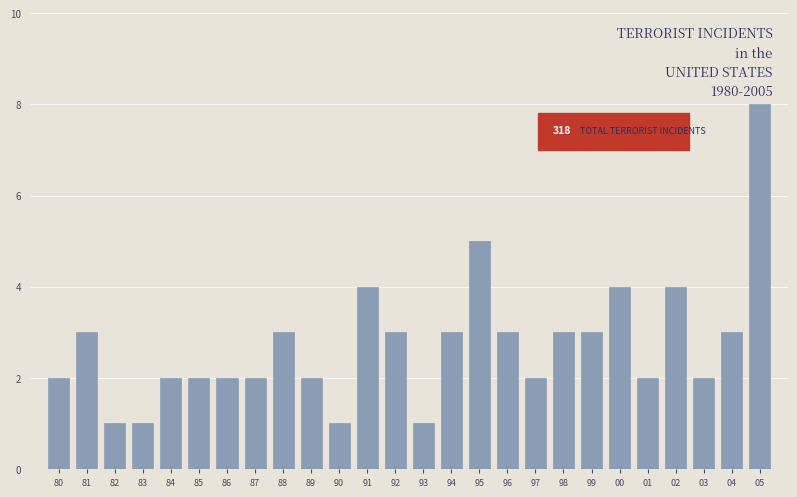

Reading left to right, what are all the values shown in this chart?

80=2	81=3	82=1	83=1	84=2	85=2	86=2	87=2	88=3	89=2	90=1	91=4	92=3	93=1	94=3	95=5	96=3	97=2	98=3	99=3	00=4	01=2	02=4	03=2	04=3	05=8